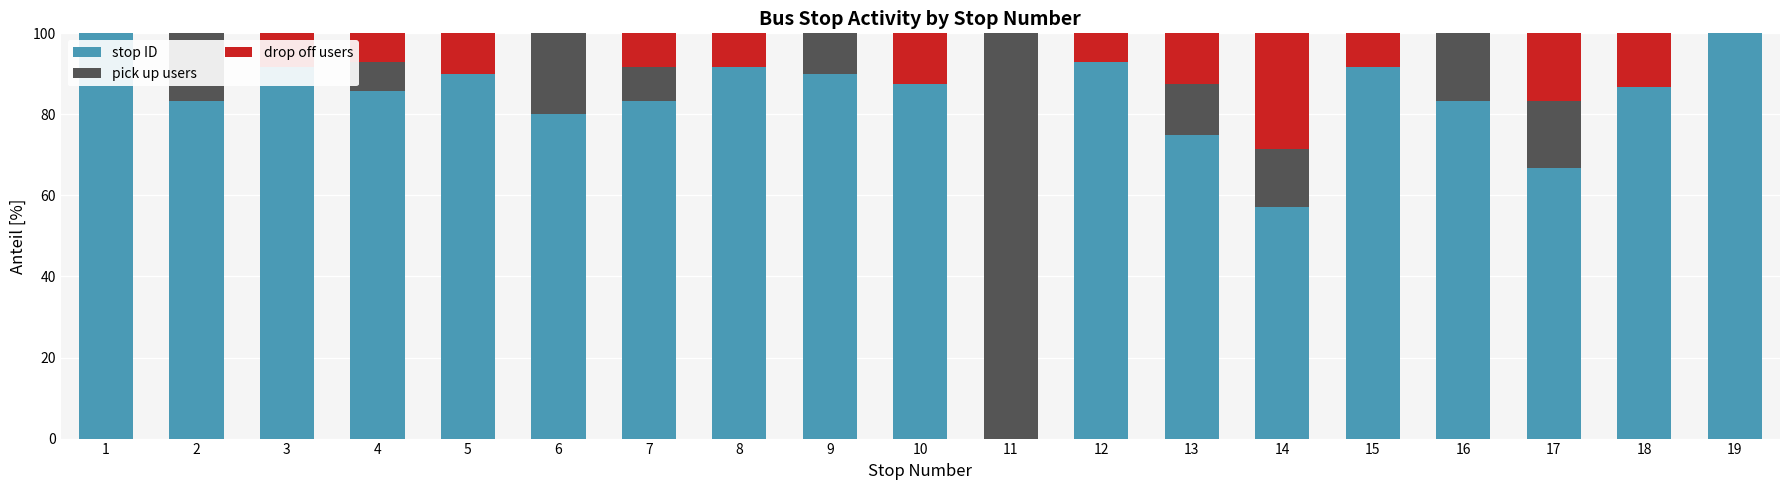

The value of drop off users at 19 is -12.7. True or false?

False